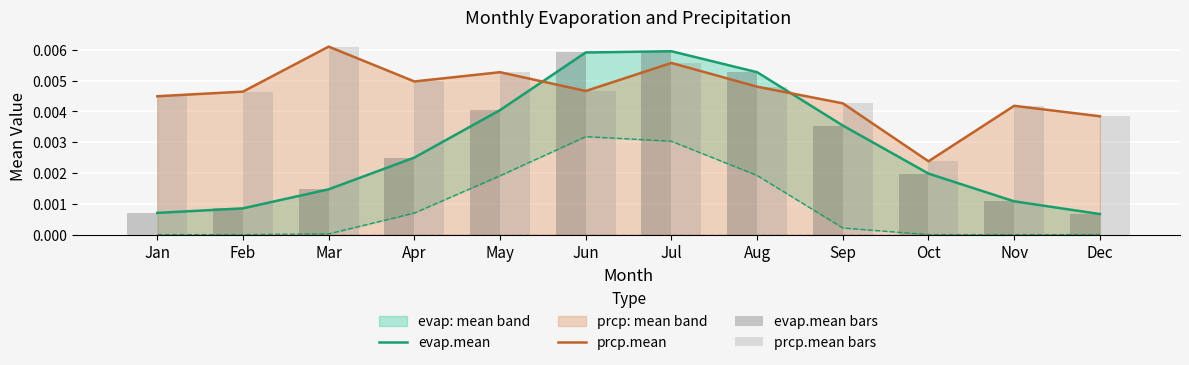

Where is prcp.mean nearest to the value 0?

Oct